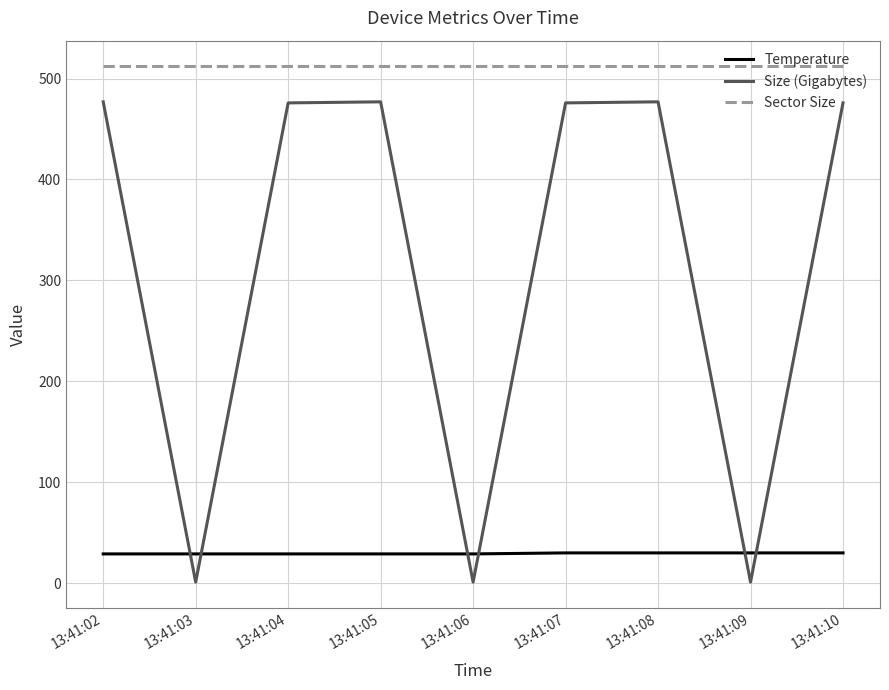

What are all the series names shown in the legend?

Temperature, Size (Gigabytes), Sector Size